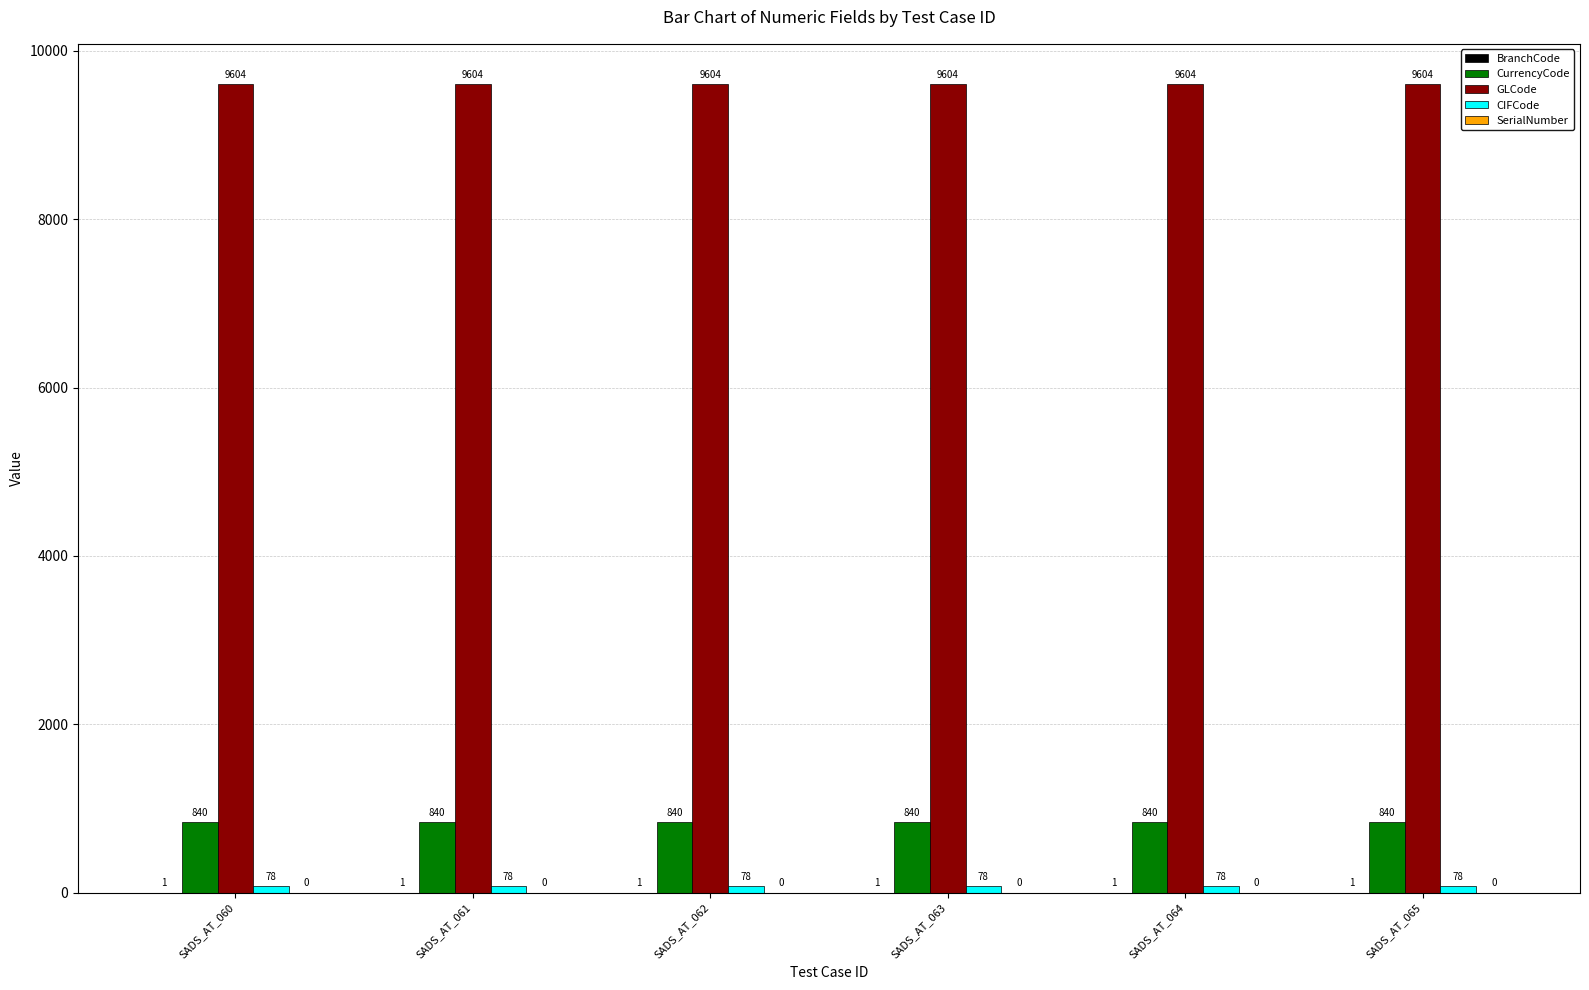

Which series has the largest total across all categories?

GLCode